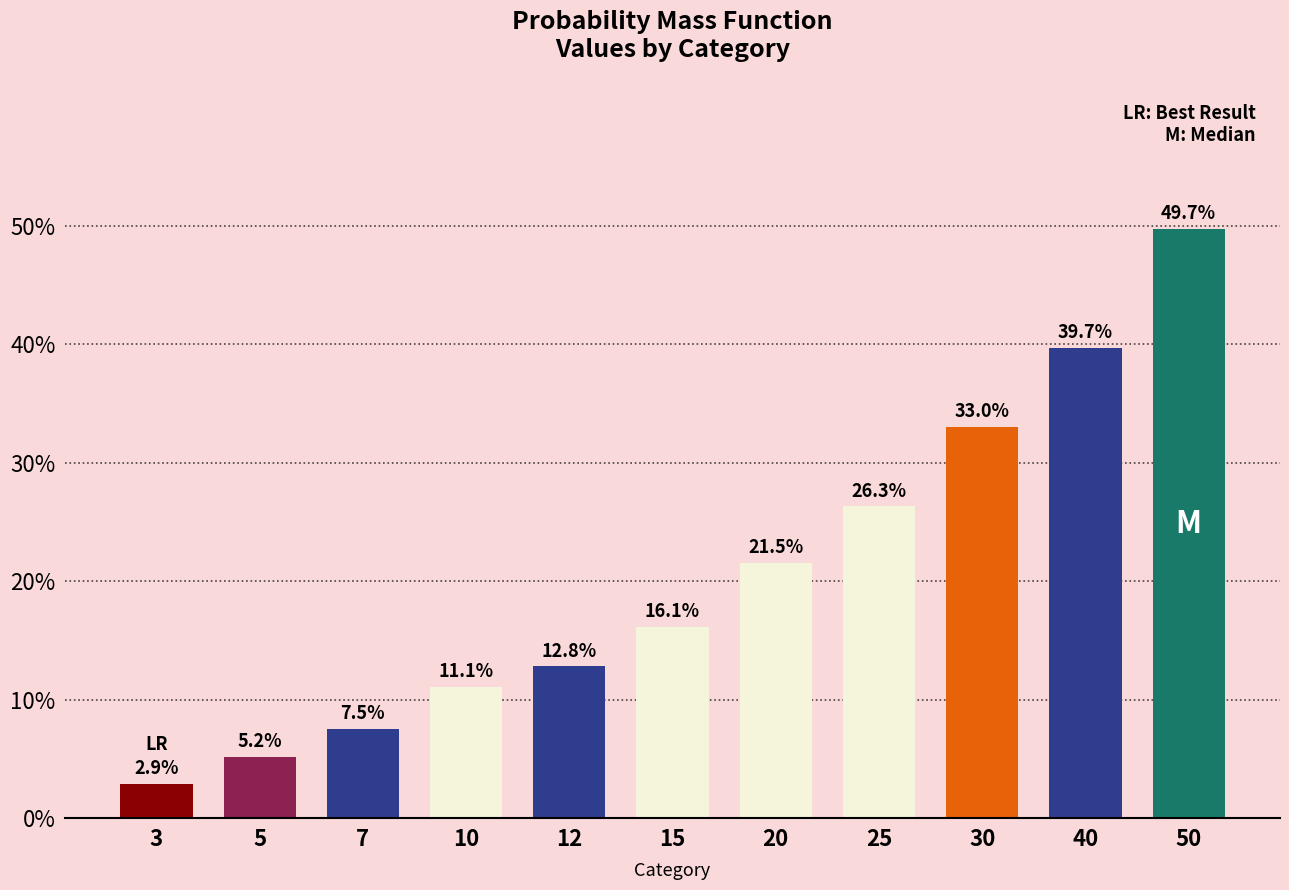

What is the sum of the values at 40 and 5?

0.4